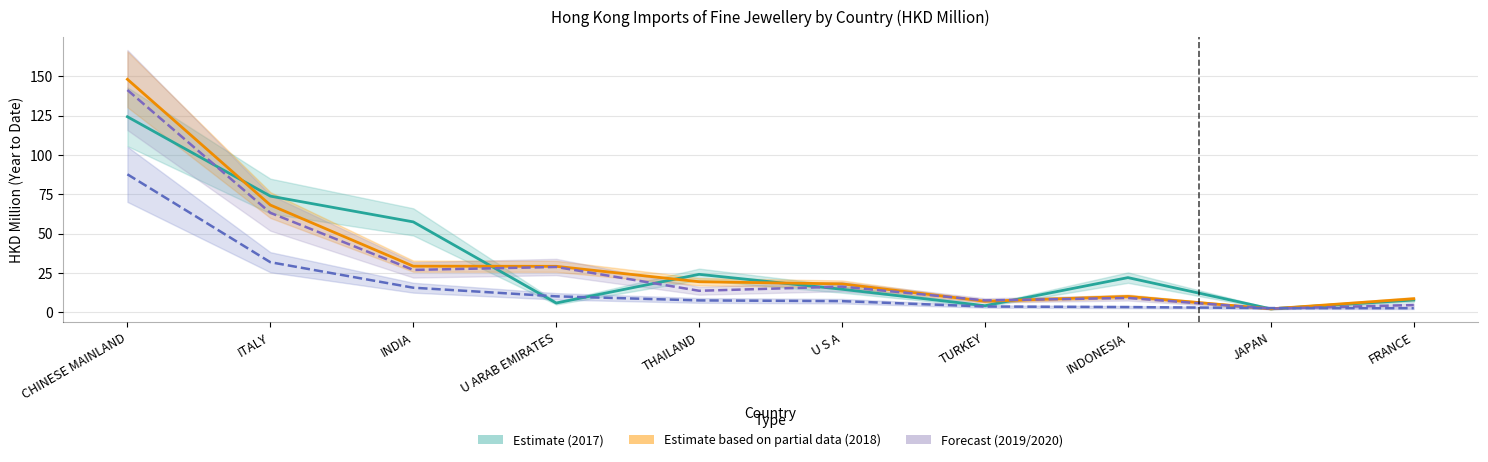

In Estimate 2017, how many points are higher than both neighbors (excluding endpoints)?

2